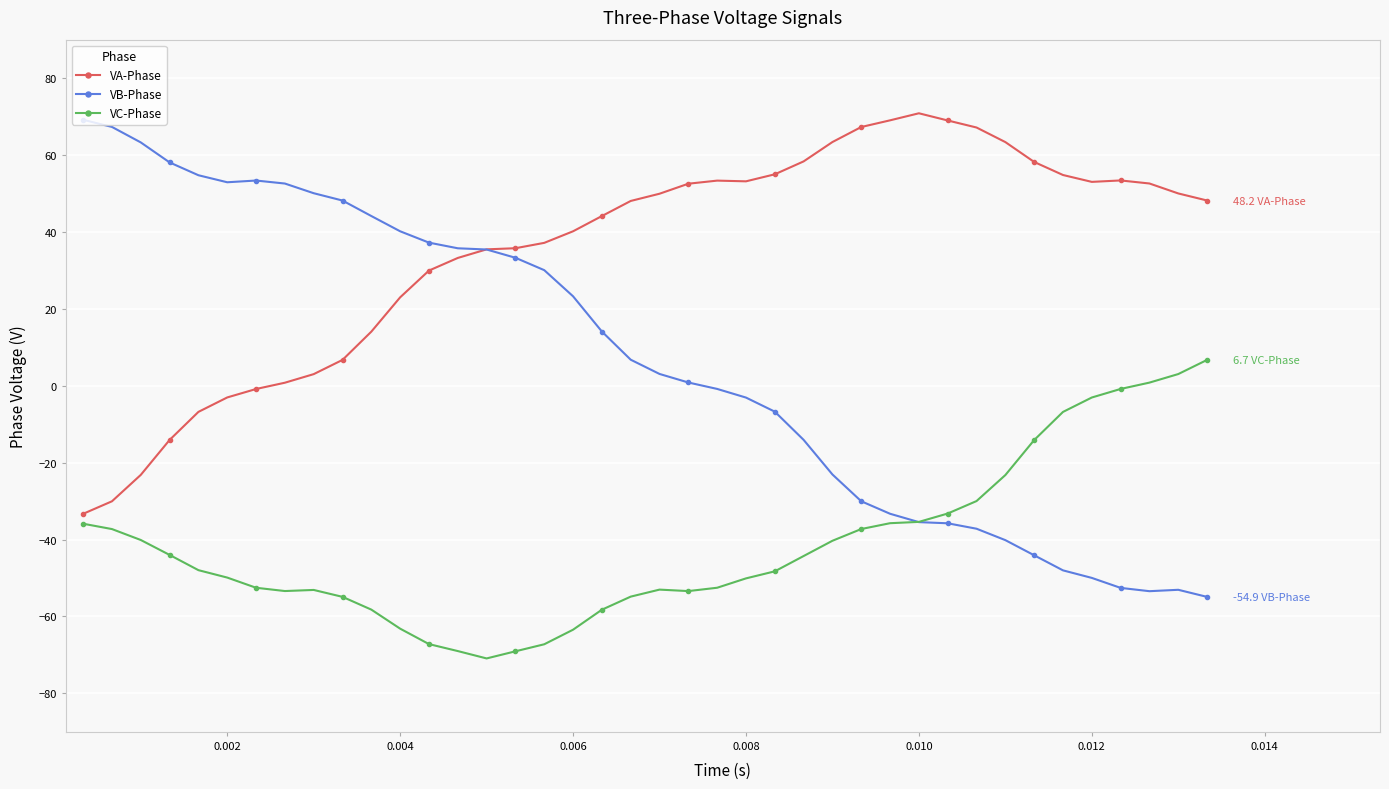

Which series has the largest total across all categories?

VA-Phase